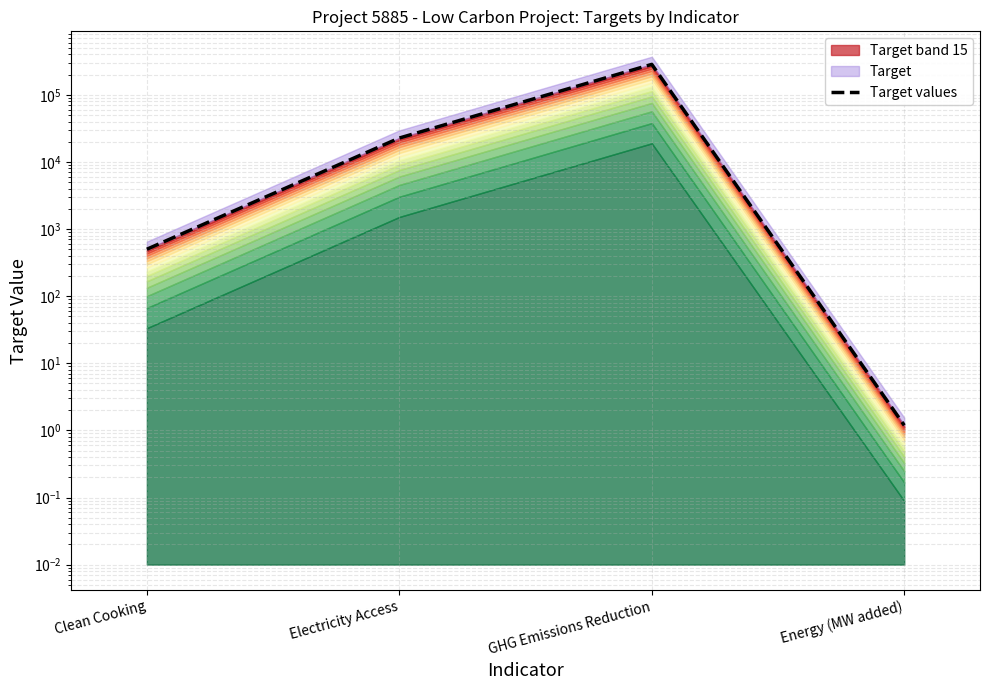

Rank the categories by value from lowest to highest.

Energy (MW added), Clean Cooking, Electricity Access, GHG Emissions Reduction